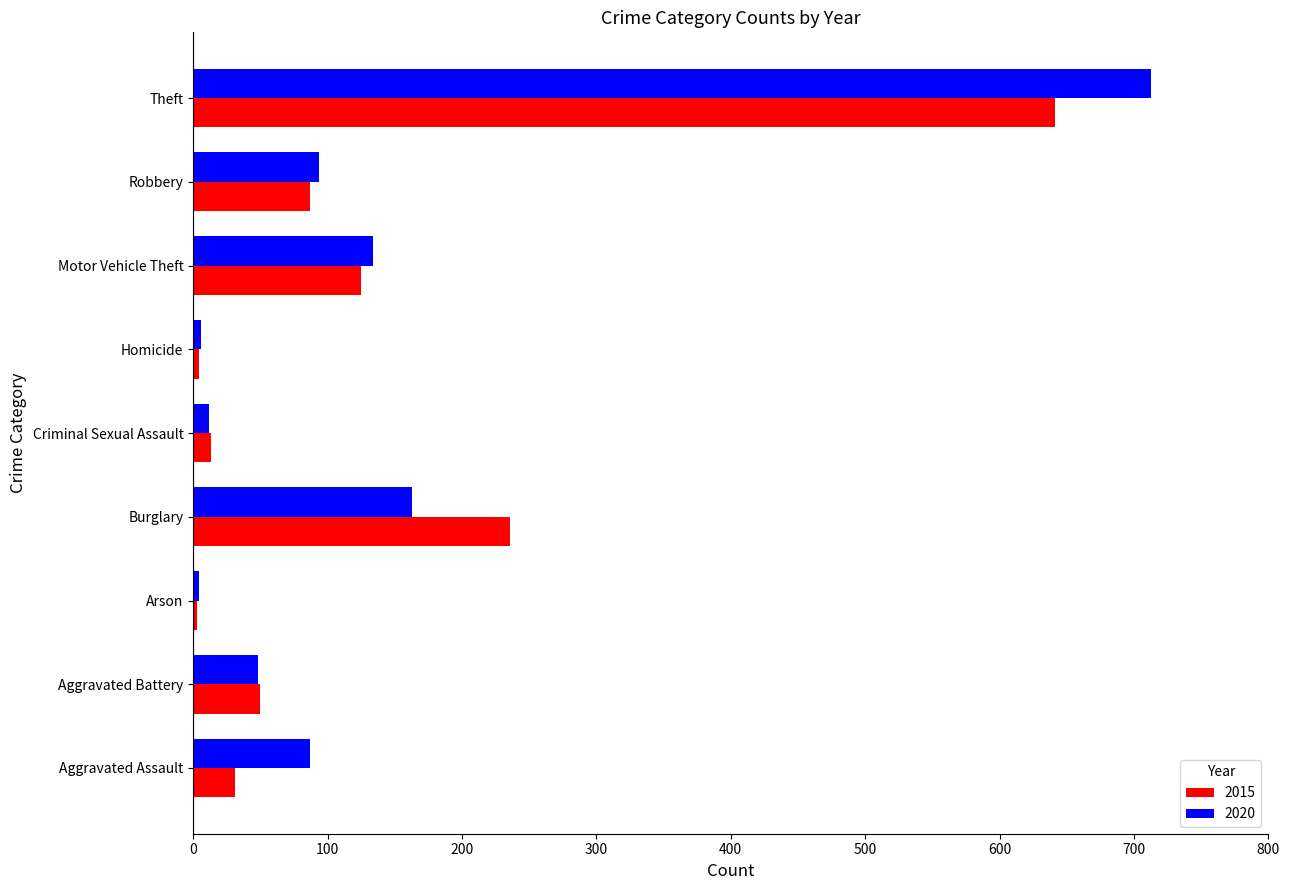

At which category is the sum across all series the highest?

Theft